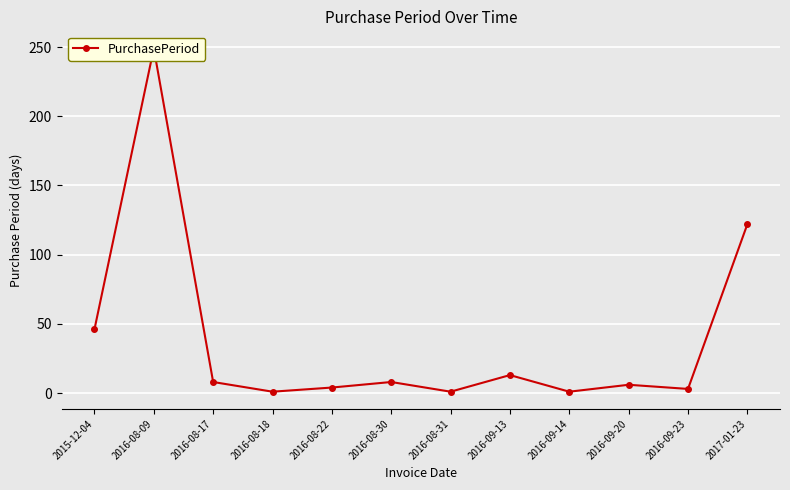

At which category does the data reach its first local valley?

2016-08-18